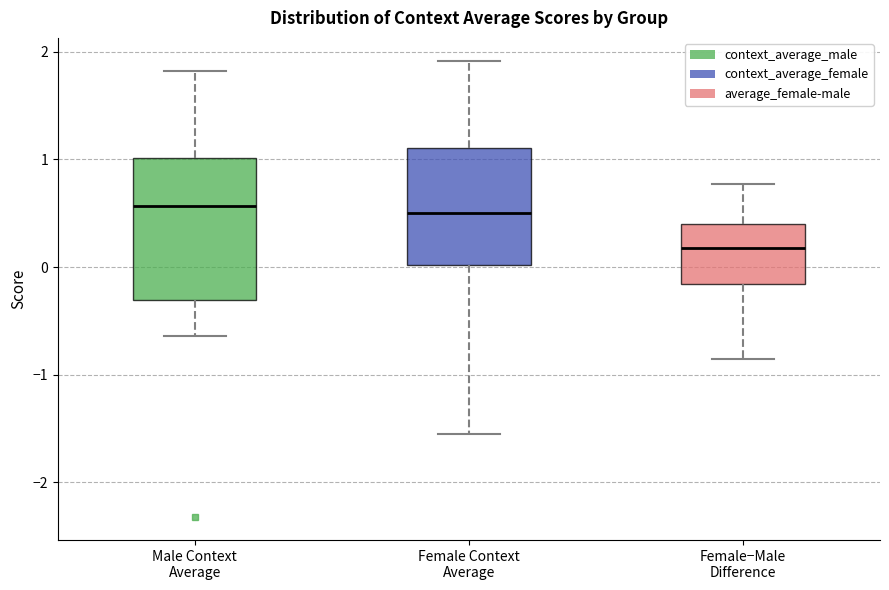

Reading left to right, transcribe this box plot: for each box, give where its median line is, the range the box spans, and where its two whiskers end, as read against the y-axis. The values are not printed on the chart, so give them approximately, as read against the axis.

Male Context Average: median 0.6, box -0.3 to 1.0, whiskers -0.6 to 1.8
Female Context Average: median 0.5, box 0.0 to 1.1, whiskers -1.6 to 1.9
Female−Male Difference: median 0.2, box -0.2 to 0.4, whiskers -0.9 to 0.8